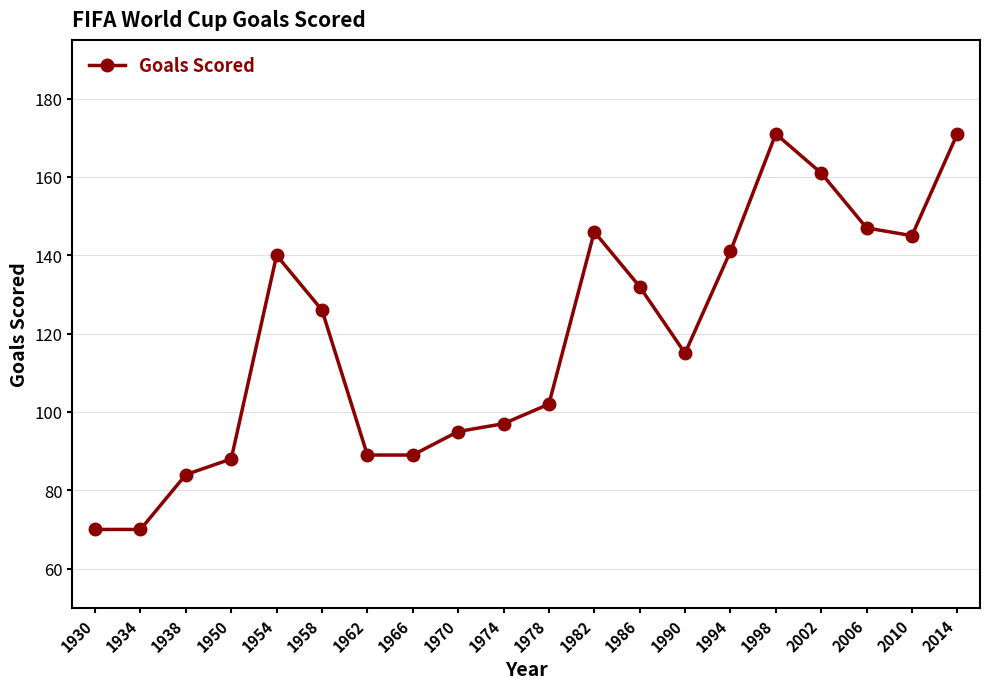

Reading left to right, extract all data points from this chart.

70	70	84	88	140	126	89	89	95	97	102	146	132	115	141	171	161	147	145	171